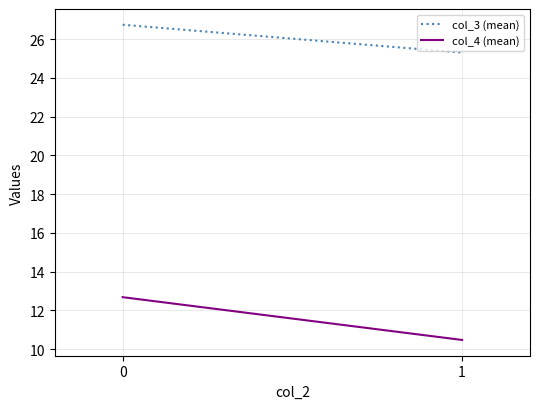

How many data points in col_3 (mean) are less than 26?

1